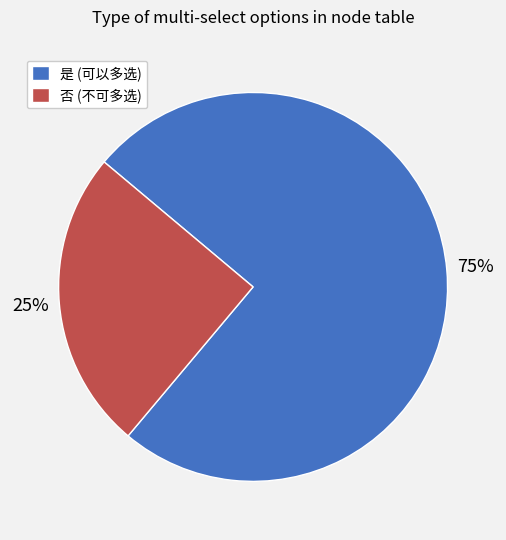

Which has a higher value, 是 or 否?

是